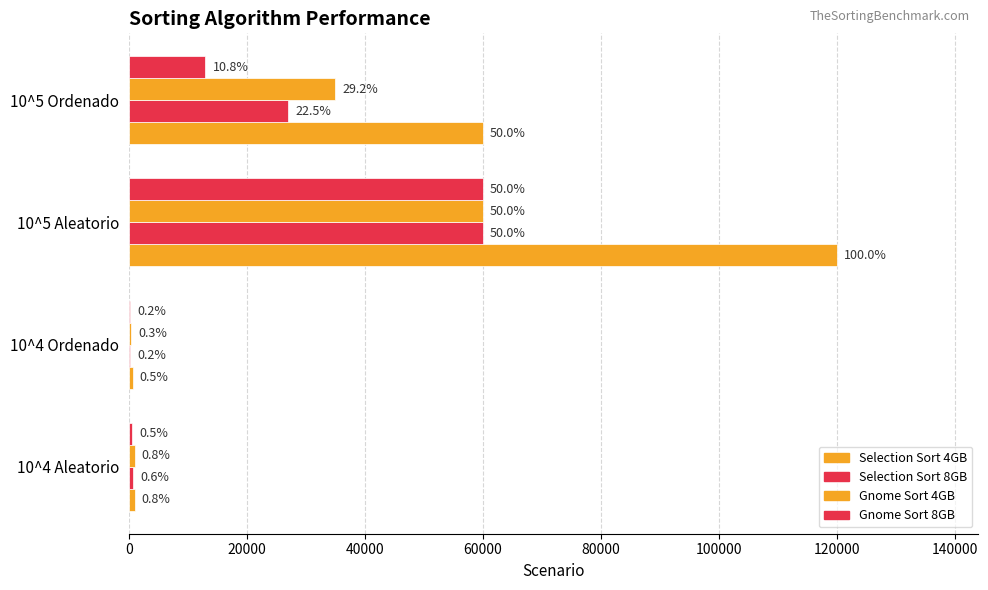

What is the minimum value shown in the chart?

280